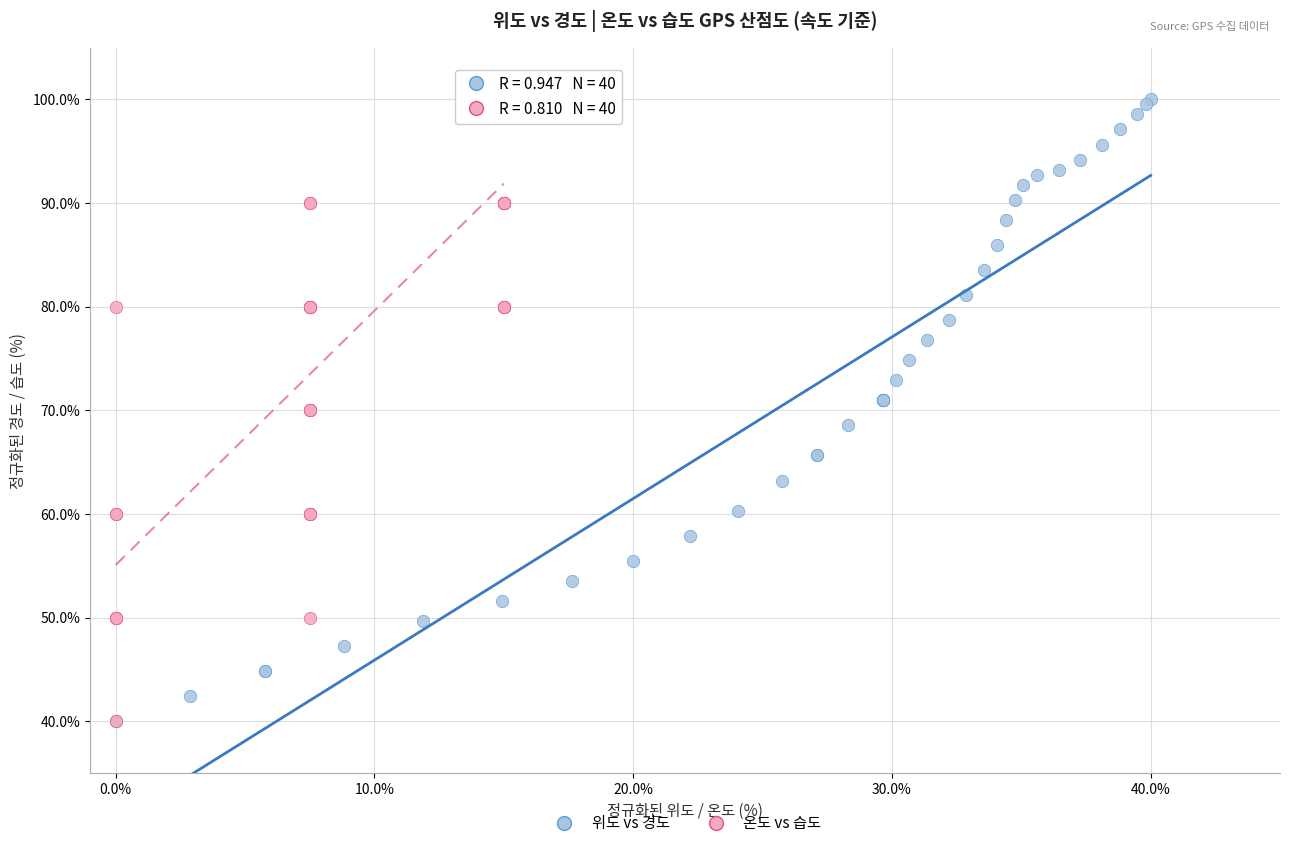

What are all the series names shown in the legend?

위도 vs 경도, 온도 vs 습도